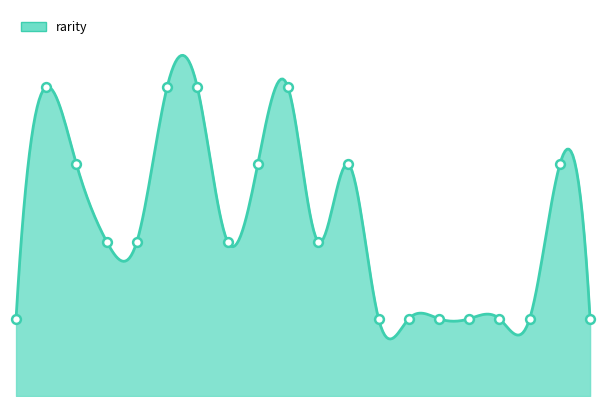

Approximately how many times larger is the value at 9 compared to 8?

1.5